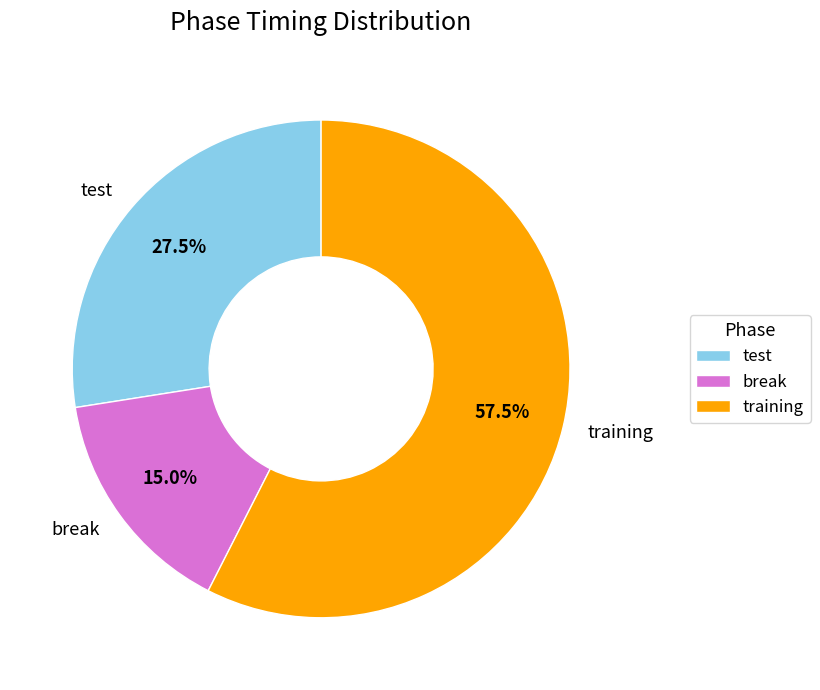

Combined, what portion of the pie is break and test?

42.5%